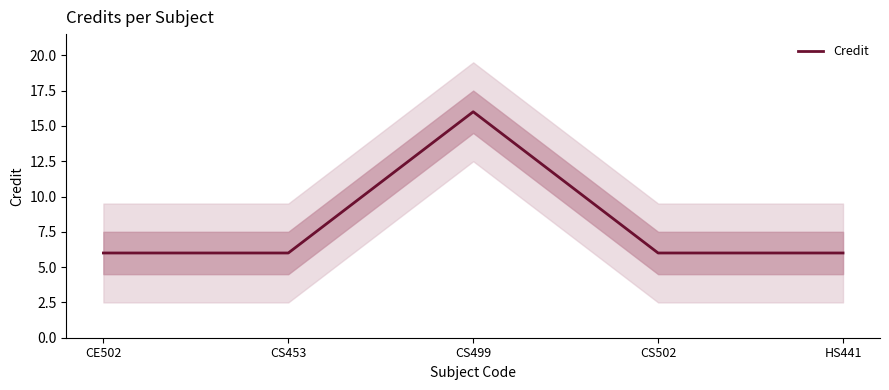

Reading left to right, transcribe all the data shown in this chart.

6	6	16	6	6